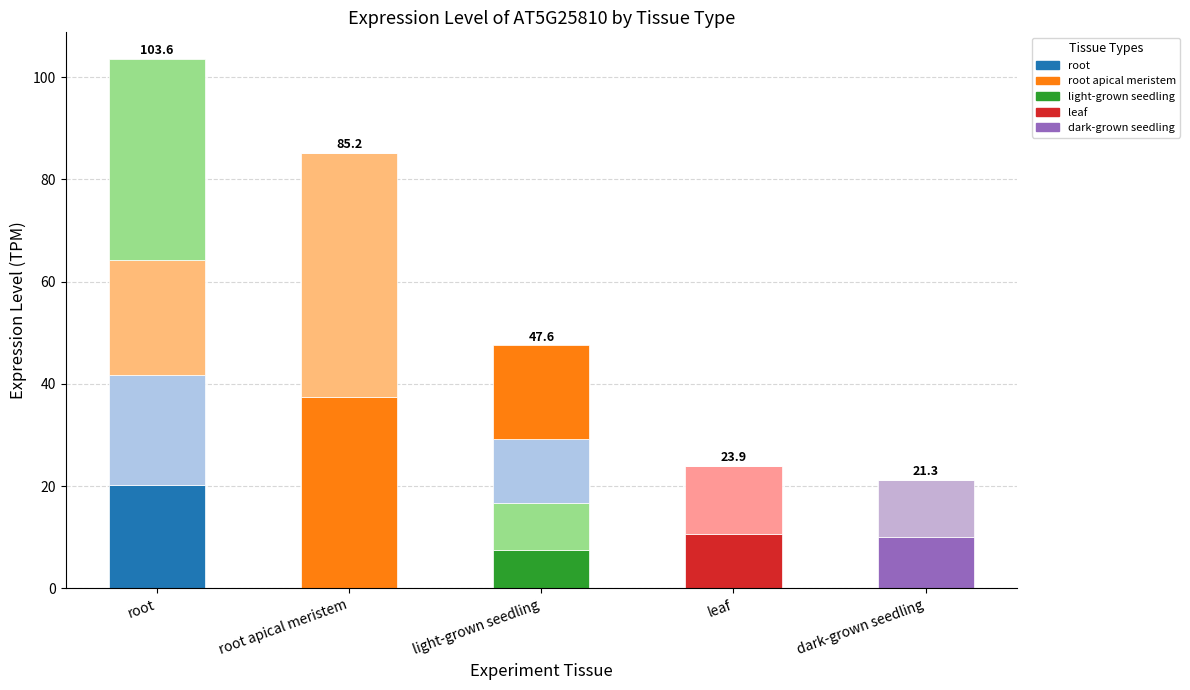

What is the smallest value displayed?

7.6